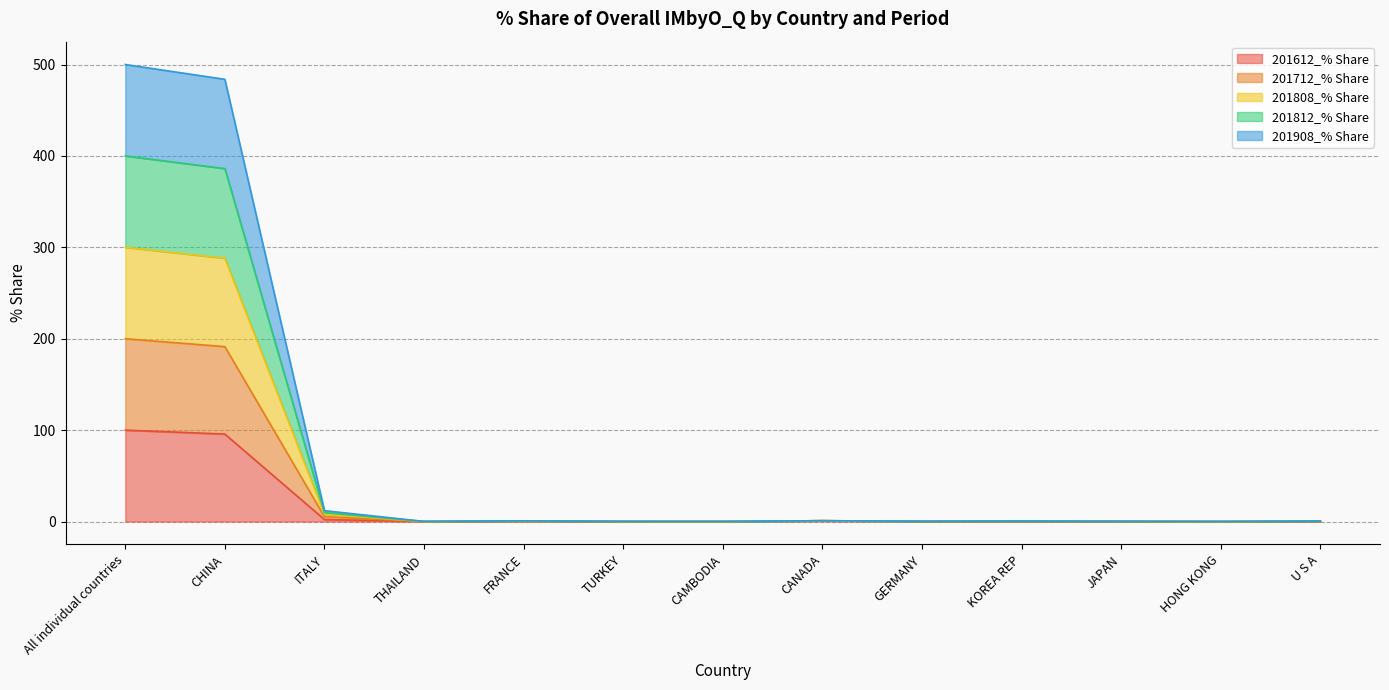

What is the total value across all series at CHINA?

483.8